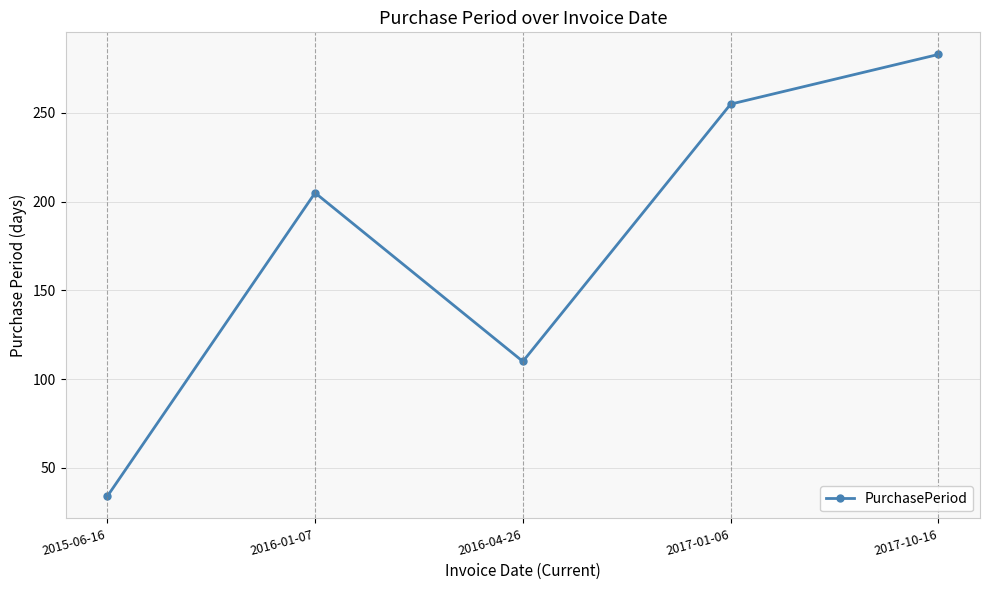

At which category does the chart reach its minimum across all series?

2015-06-16